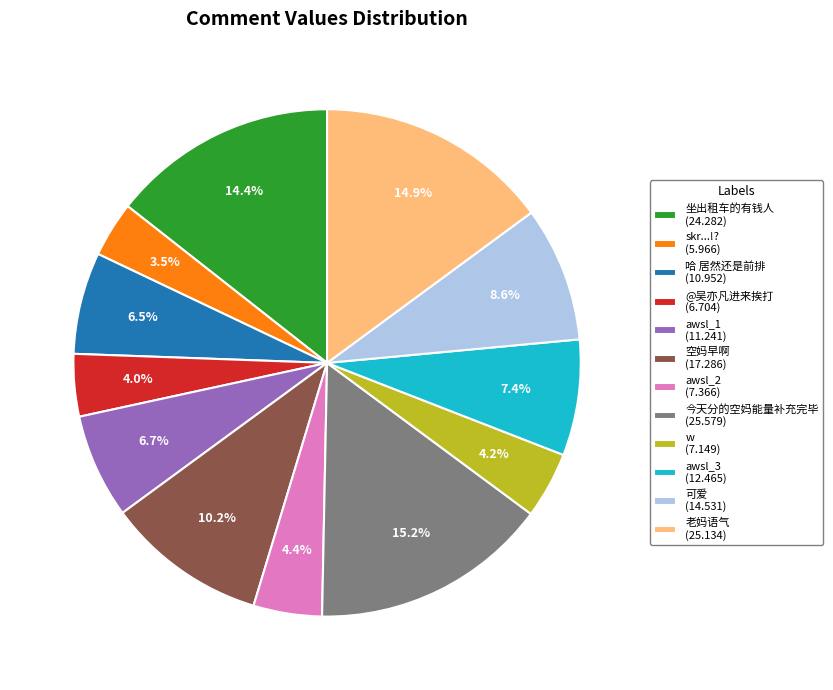

Approximately how many times larger is the value at 今天分的空妈能量补充完毕 (25.579) compared to skr...!? (5.966)?

4.3